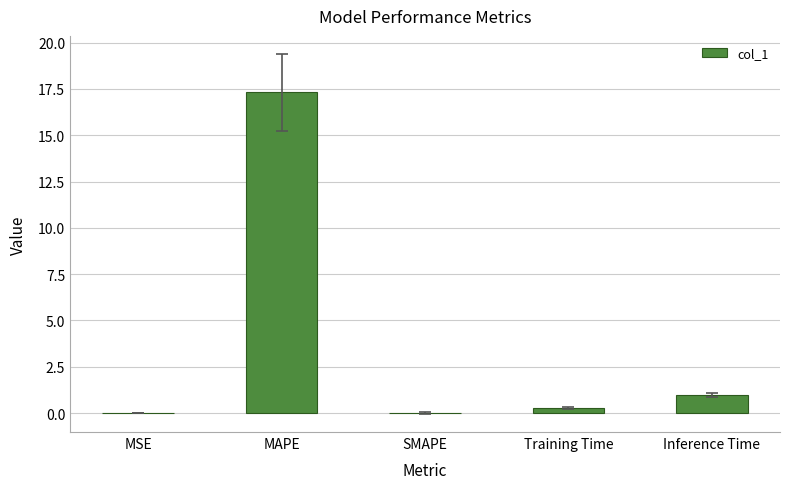

How many categories are shown in the chart?

5